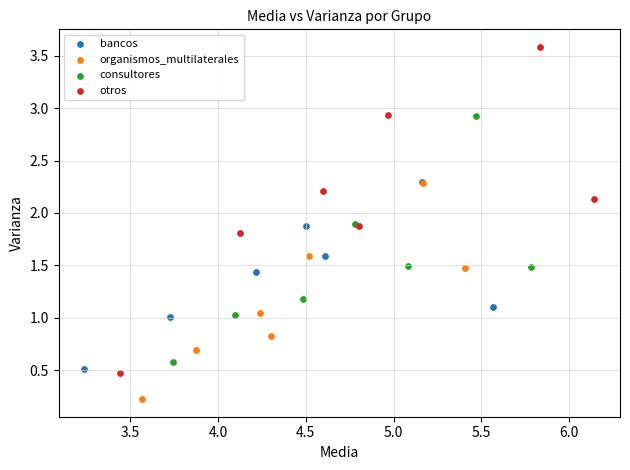

Which series reaches the minimum Y coordinate?

organismos_multilaterales